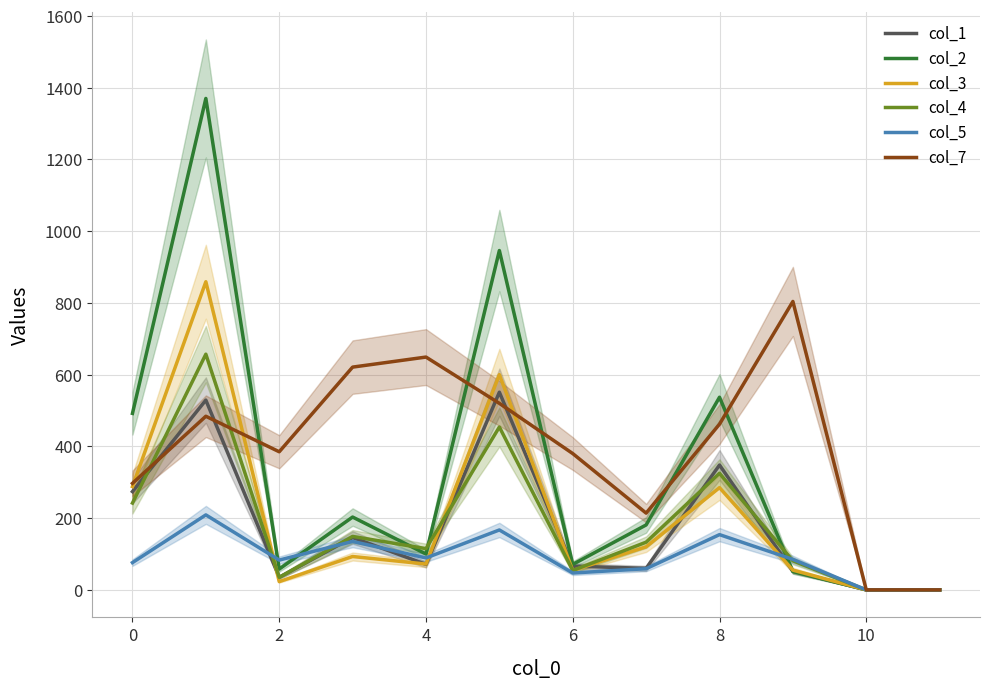

The value of col_1 at 10 is 351. True or false?

False